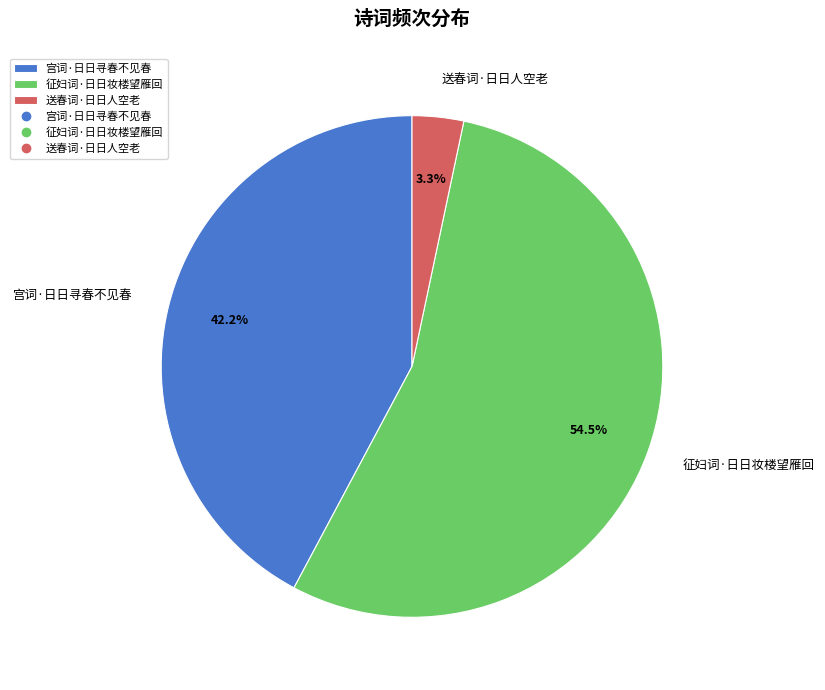

What is the total percentage of 送春词·日日人空老 and 征妇词·日日妆楼望雁回?

57.8%